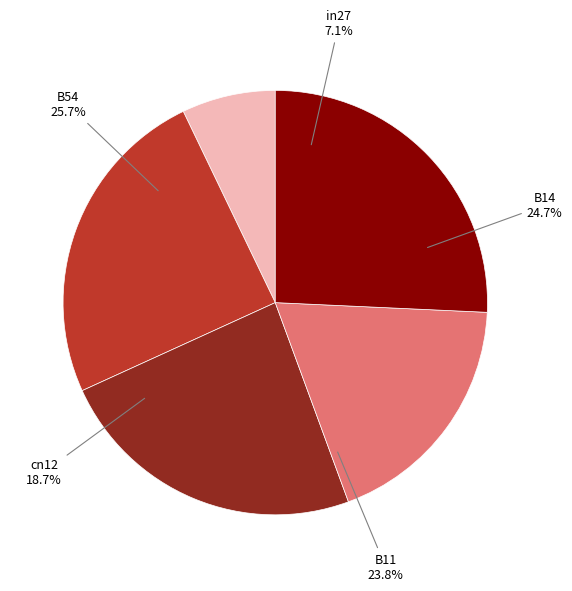

To the nearest percent, what portion does B14 represent?

25%